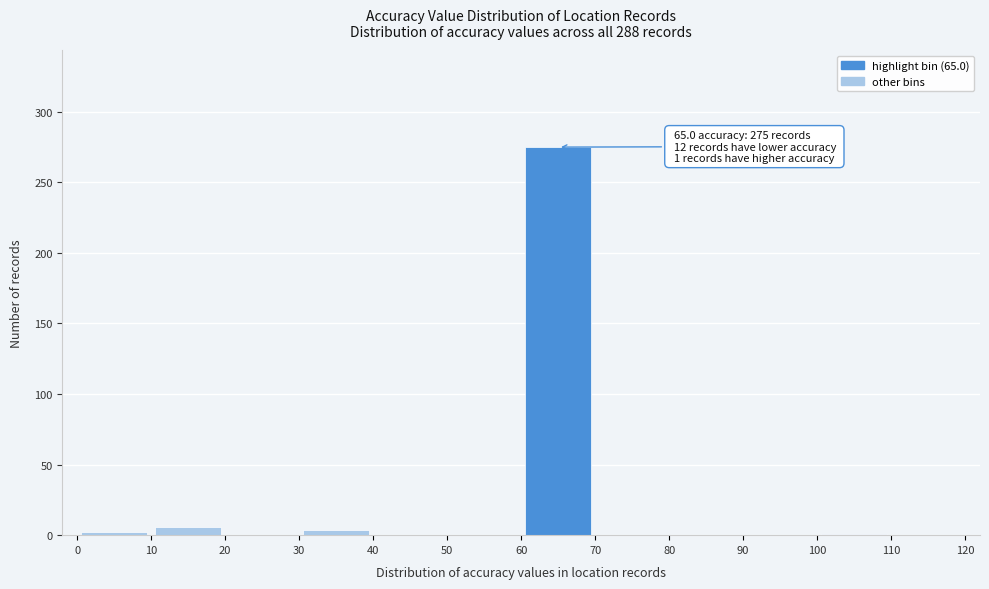

Which range on the x-axis has the tallest bar?

60 to 70